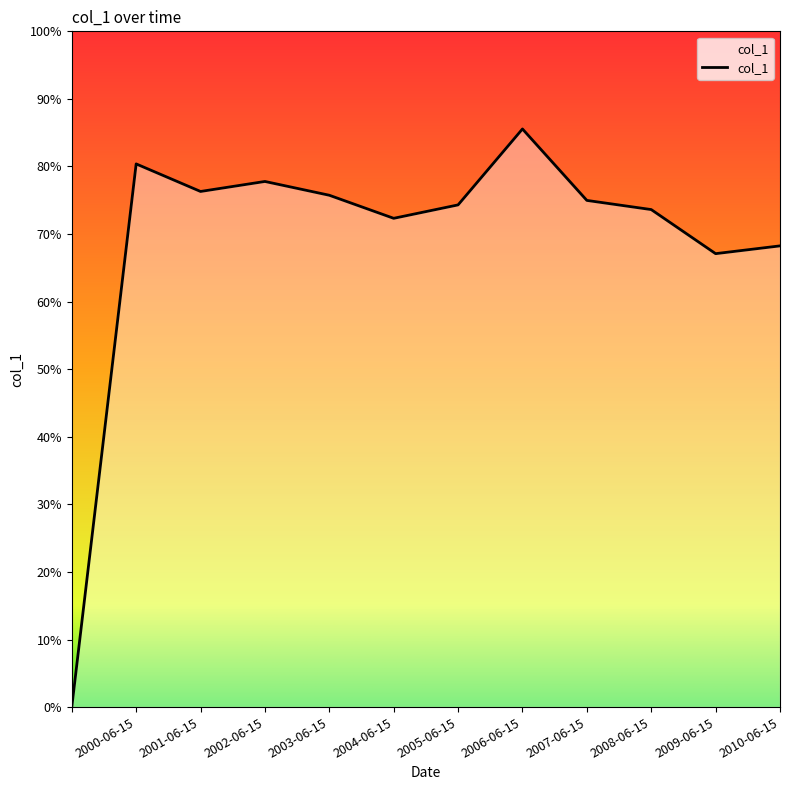

What is the value of the 7th point from the left?

0.7